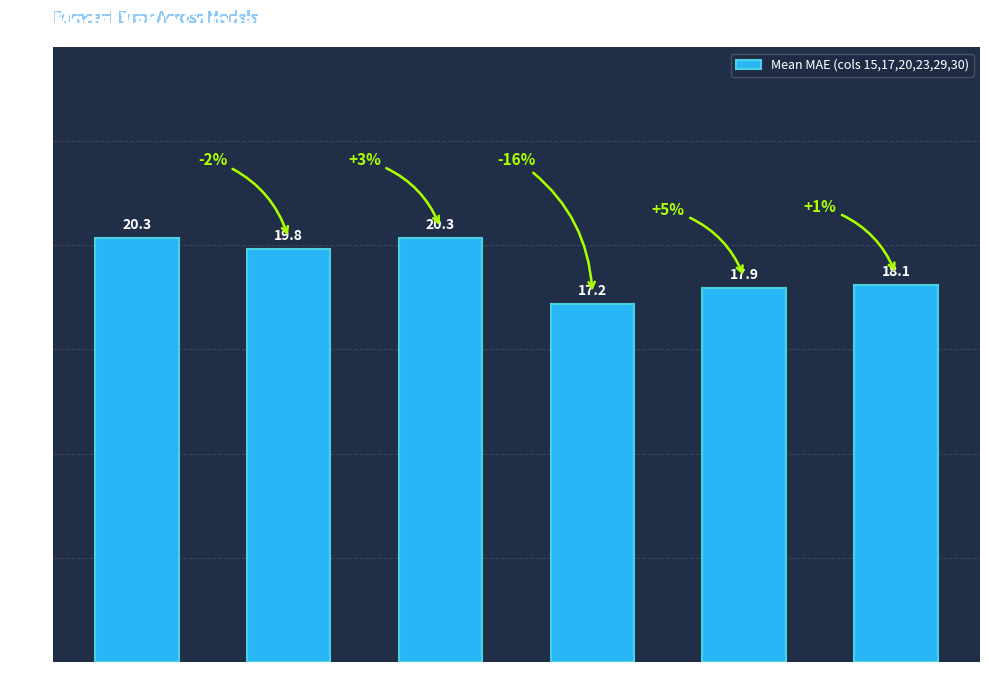

The value at Ar is 17.2. True or false?

True